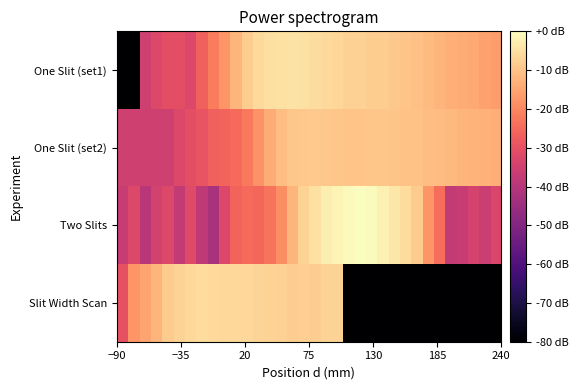

Reading left to right, list all the values displayed in this chart.

One Slit (set1): -85.3	-85.3	-35.3	-32.2	-30.5	-30.5	-32.2	-26.8	-21.8	-17.7	-12.2	-8.1	-6.1	-5.3	-4.8	-4.6	-4.9	-5.4	-6.1	-6.6	-7.5	-7.8	-8.2	-8.3	-9.2	-9.9	-10.6	-11.4	-12.4	-13.2	-13.9	-14.6	-15.6	-16.4
One Slit (set2): -35.3	-35.3	-35.3	-35.3	-35.3	-32.2	-30.5	-29.2	-26.8	-26.2	-24.8	-22.5	-18.1	-13.8	-10.8	-9.7	-9.2	-8.9	-9.2	-9.5	-9.9	-9.8	-9.4	-9.6	-9.8	-10.0	-10.2	-10.6	-11.2	-11.7	-12.3	-12.5	-13.0	-13.5
Two Slits: -36.8	-32.2	-39.2	-34.5	-32.2	-37.5	-31.8	-38.3	-42.2	-32.5	-26.2	-24.9	-25.3	-23.4	-18.8	-12.4	-7.4	-4.7	-2.7	-1.6	-0.7	0.0	-0.4	-2.2	-3.8	-5.7	-8.7	-17.5	-24.4	-37.5	-36.8	-33.8	-35.7	-32.9
Slit Width Scan: -29.8	-17.7	-15.1	-12.3	-8.4	-7.3	-6.4	-5.8	-6.1	-6.4	-6.5	-6.5	-6.9	-7.4	-7.7	-8.2	-8.0	-8.3	-7.4	-7.2	-85.3	-85.3	-85.3	-85.3	-85.3	-85.3	-85.3	-85.3	-85.3	-85.3	-85.3	-85.3	-85.3	-85.3